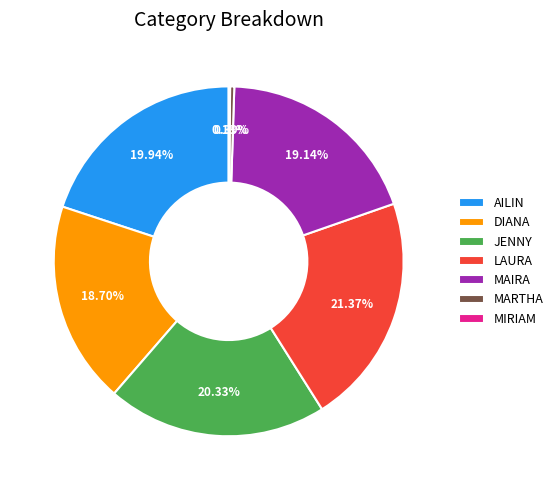

Which has a higher value, JENNY or MAIRA?

JENNY